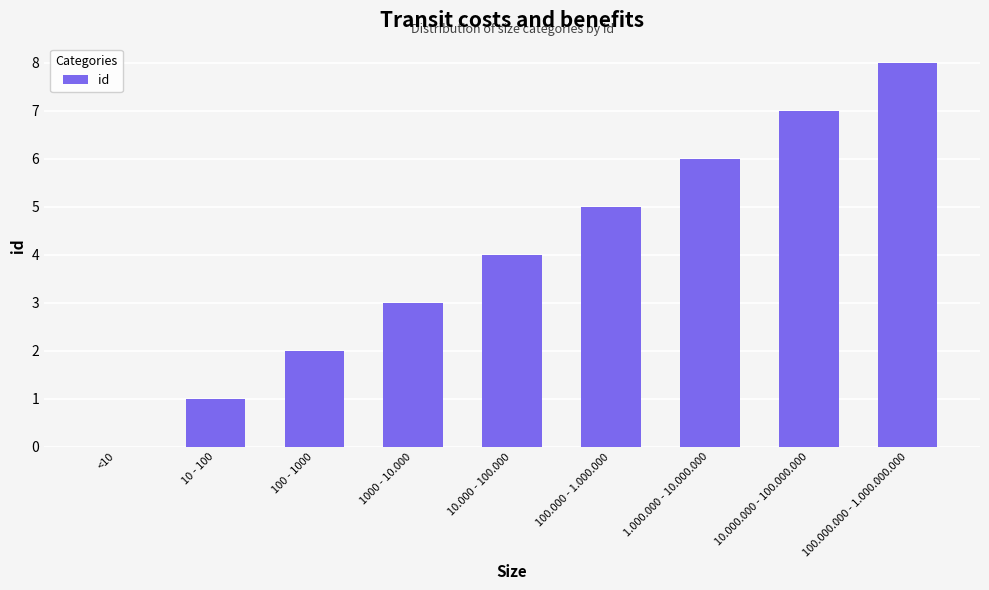

What is the sum of all values?

36